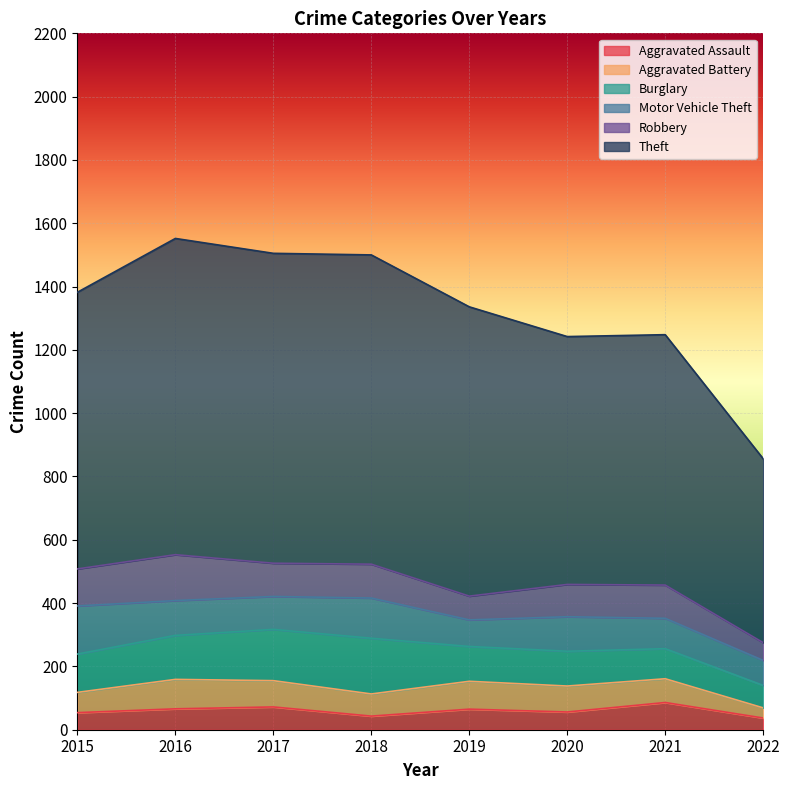

The Theft series shows 1070 at 2021. True or false?

False